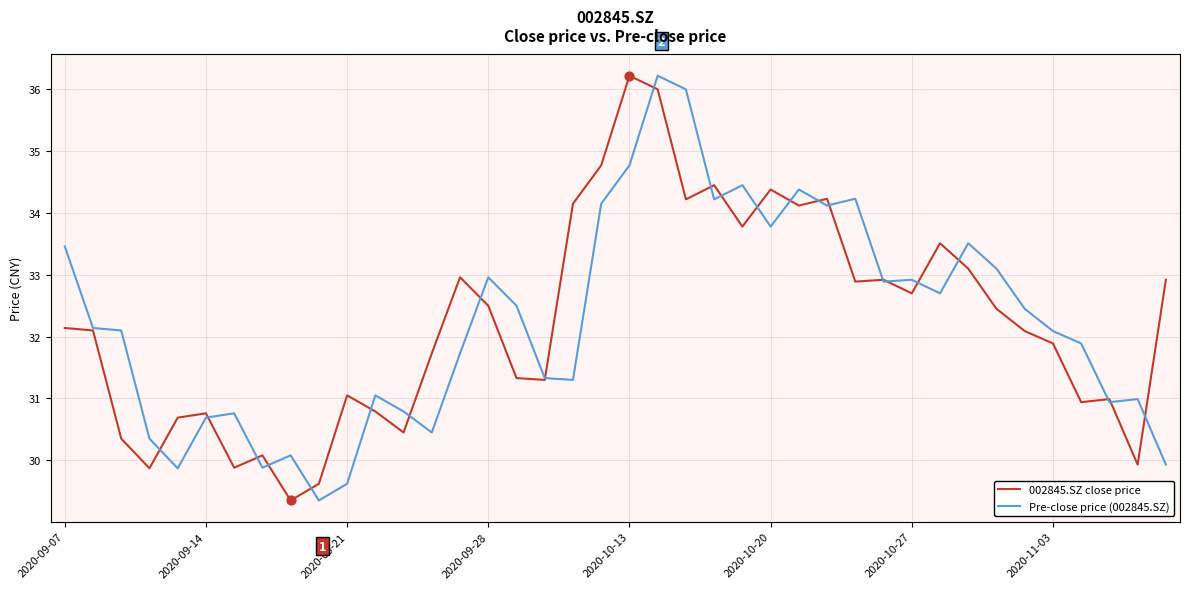

What is the minimum value shown in the chart?

29.4